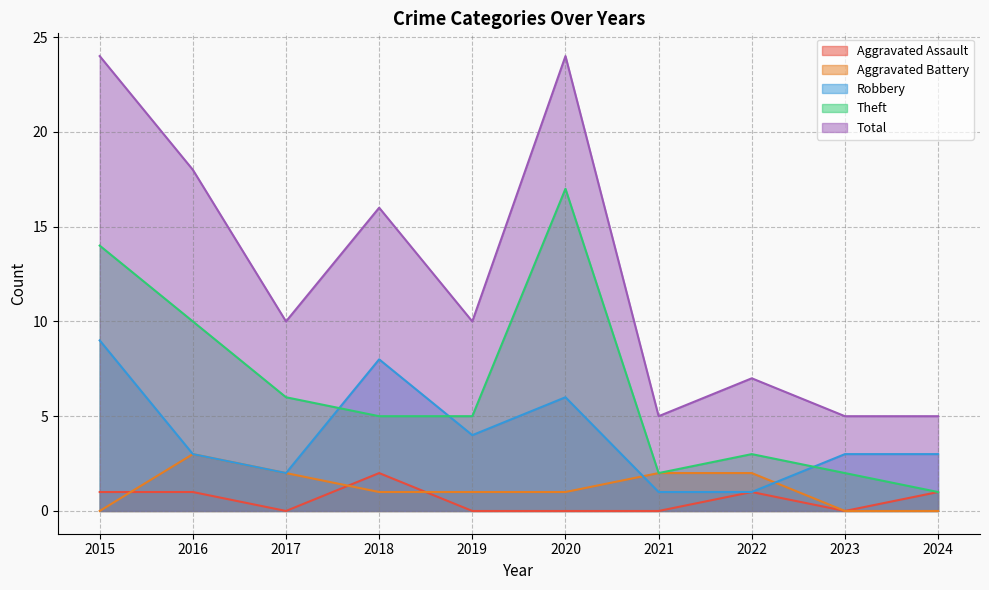

The value of Aggravated Assault at 2024 is 2. True or false?

False